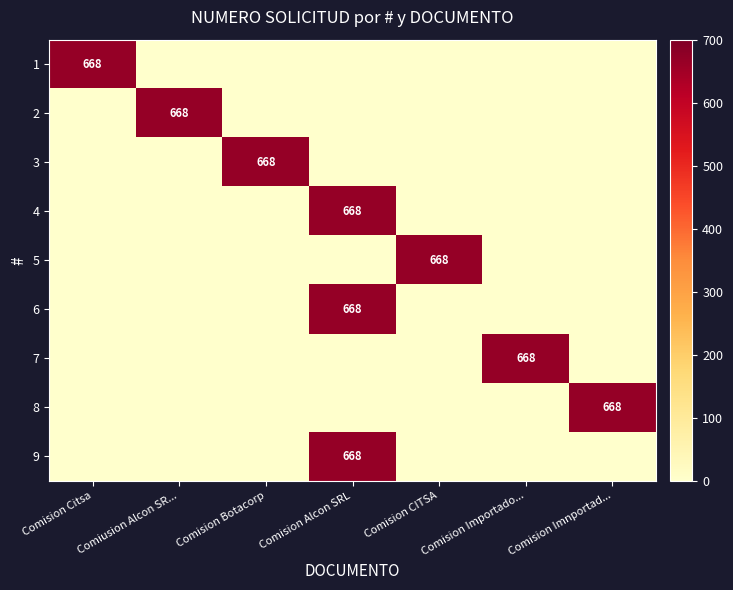

At which category does the chart reach its peak across all series?

Comision Citsa